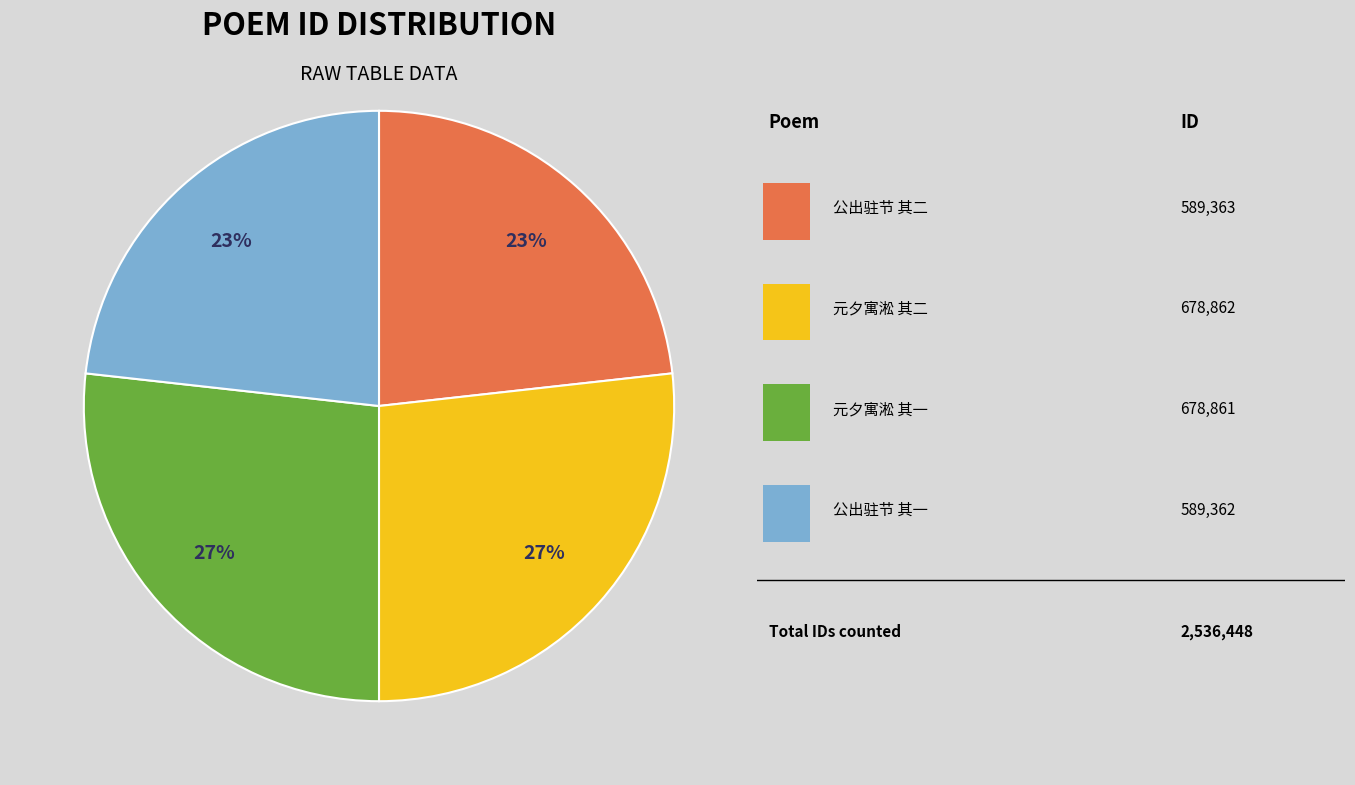

To the nearest percent, what is the average slice percentage?

25%